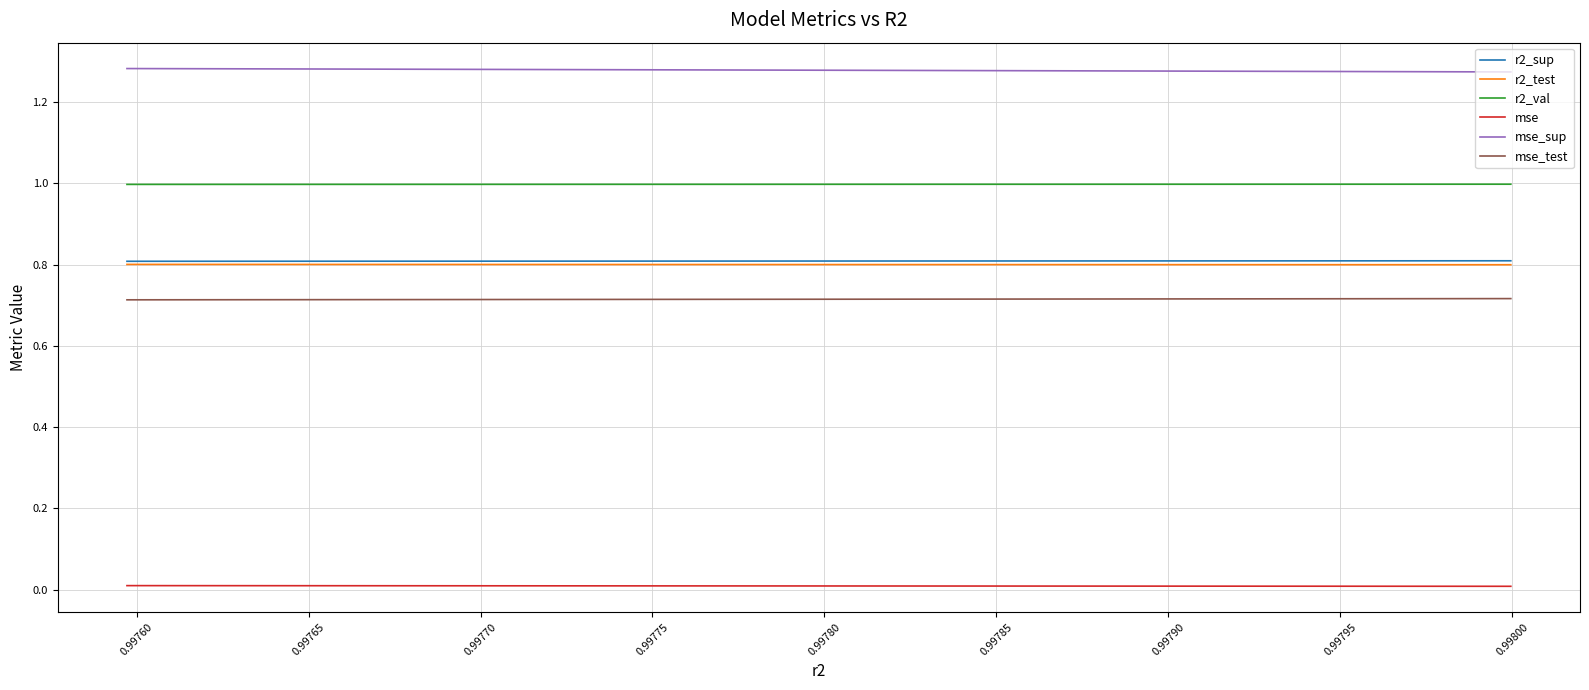

What is the sum of all mse values?

0.1